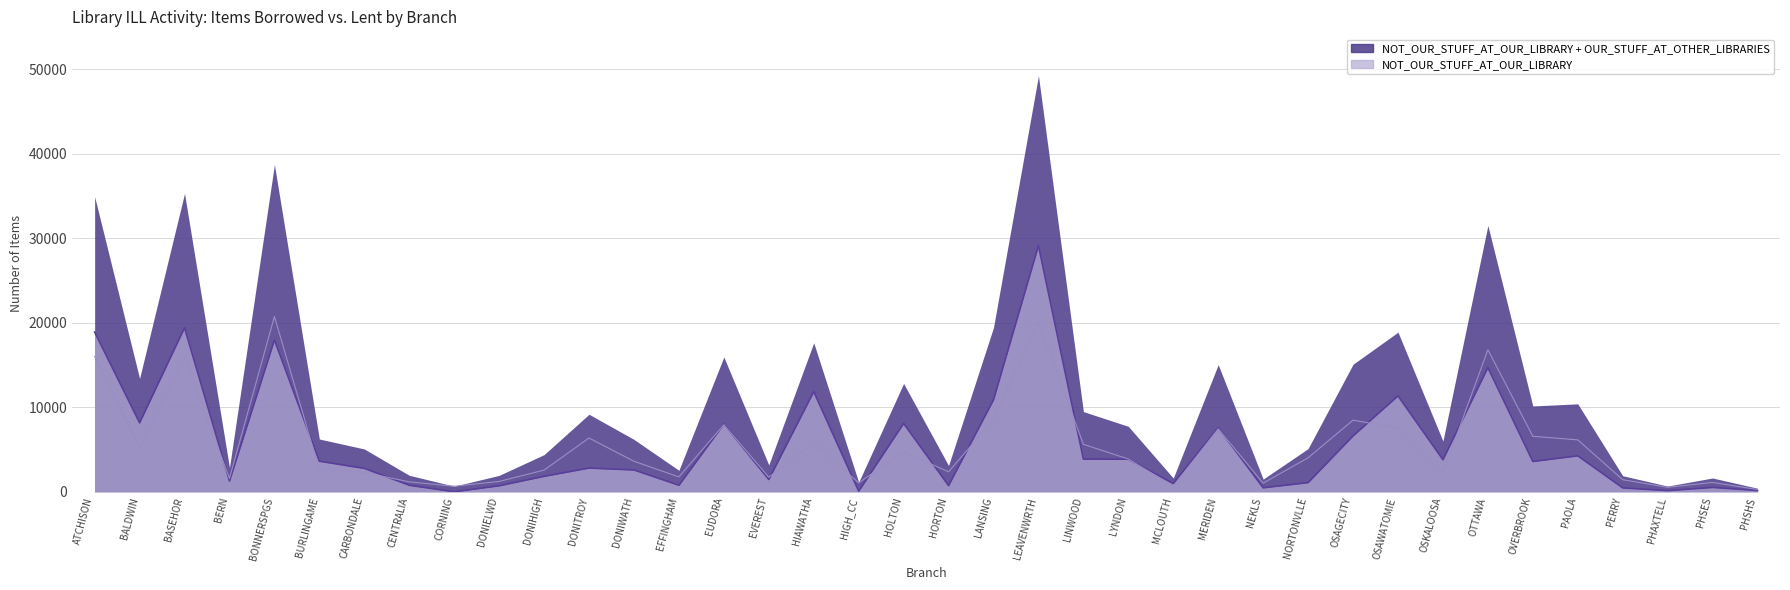

How many values in the OUR_STUFF_AT_OTHER_LIBRARIES series exceed 3882?

18